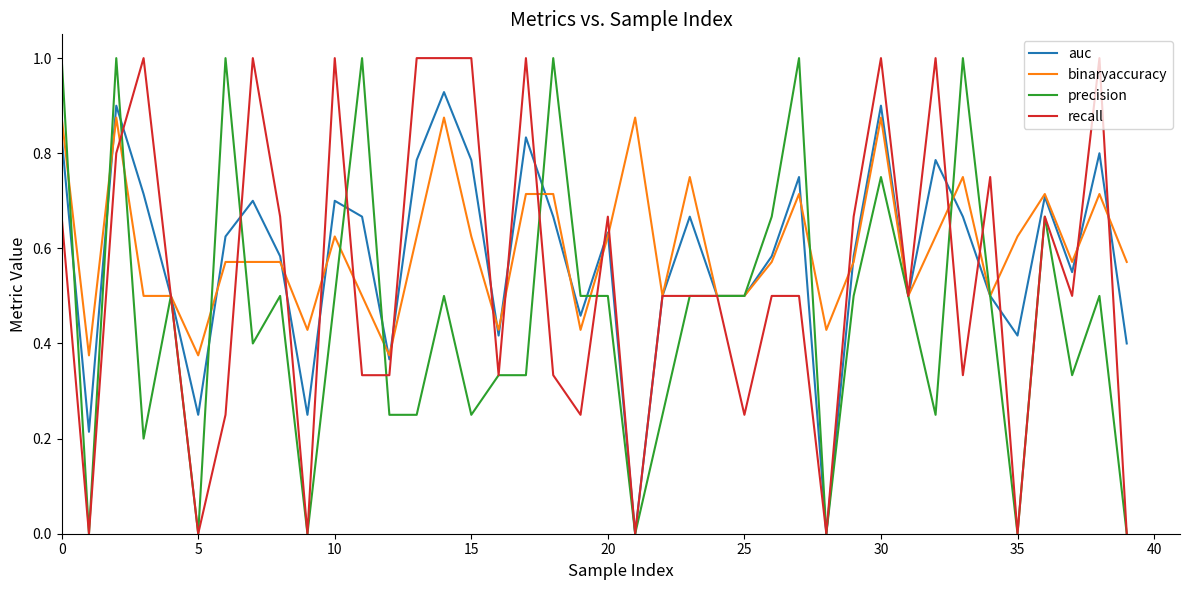

Is this an area chart (filled region under the line)?

No